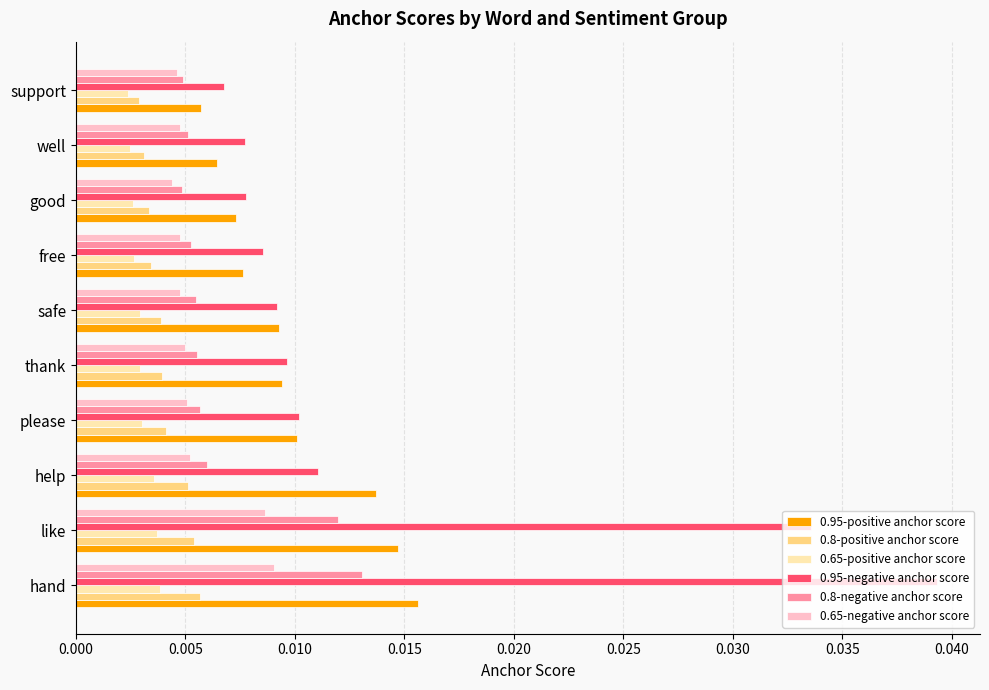

At which category is the sum across all series the highest?

hand